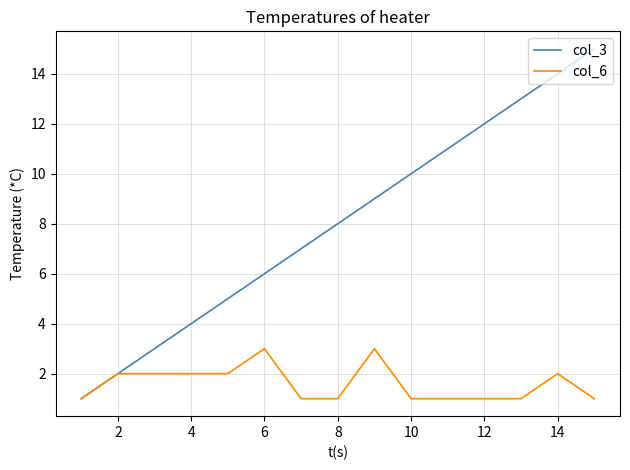

Which series has the widest spread of values?

col_3